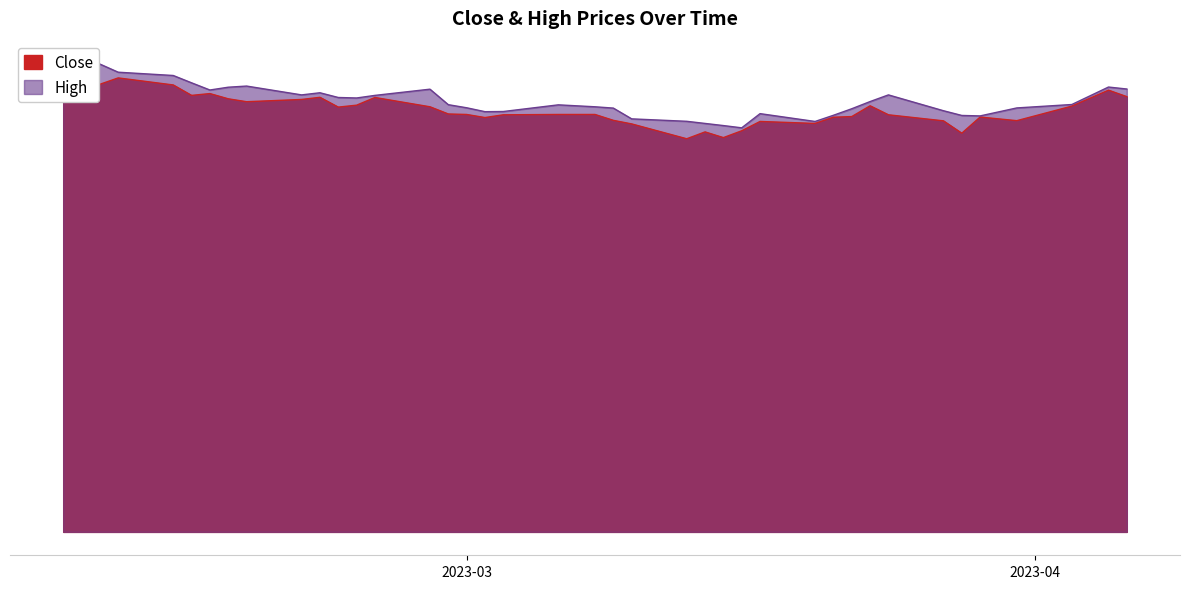

List the series in order of their peak value, highest first.

High, Close